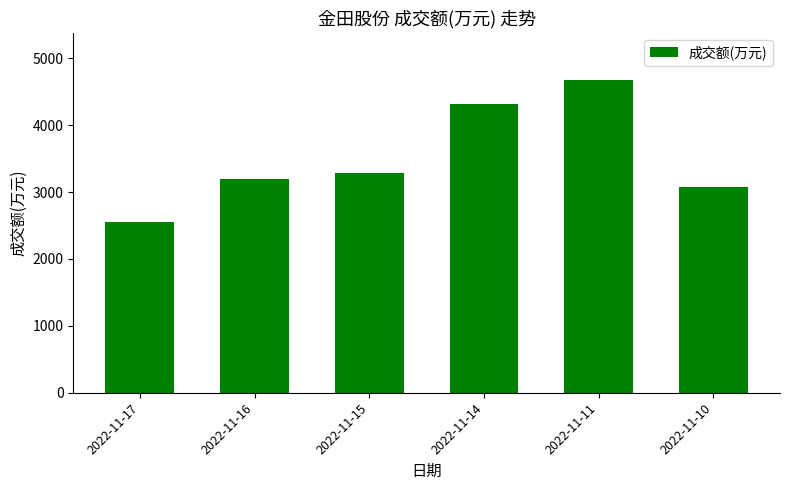

Between 2022-11-14 and 2022-11-10, which is larger?

2022-11-14